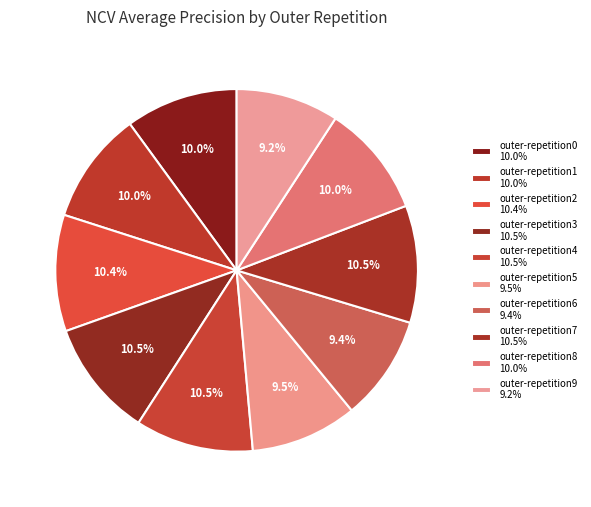

Is it true that outer-repetition8 is 1% of the pie?

False